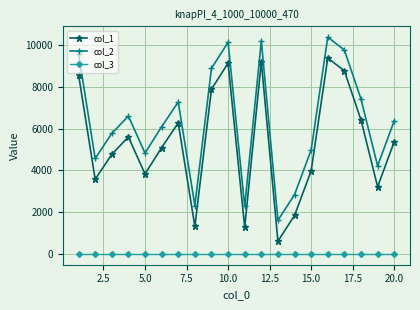

At how many categories does at least one series exceed 2142?

19